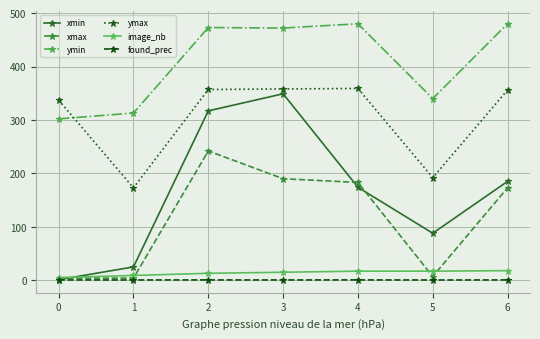

Count the number of categories in the chart.

7